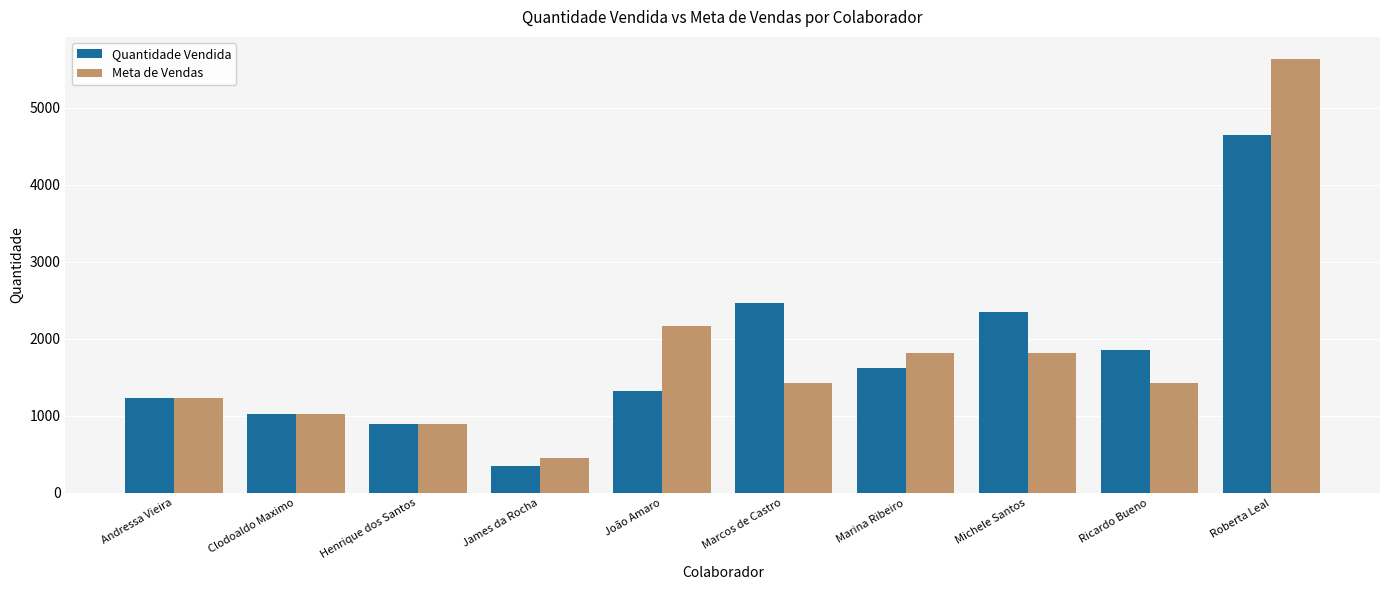

The value of Meta de Vendas at Henrique dos Santos is 895. True or false?

True